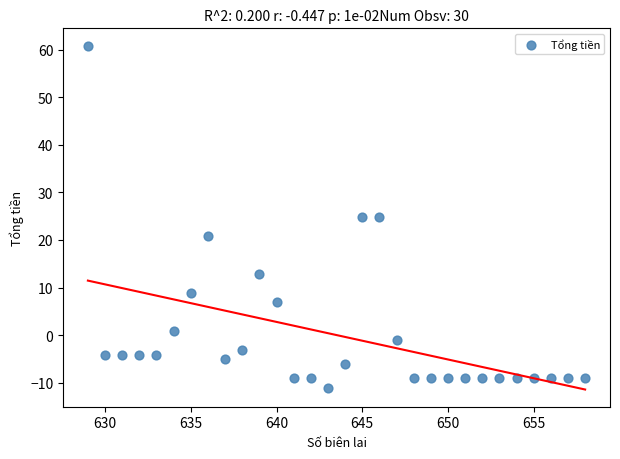

What is the range of Y values (max minus min)?

72.0